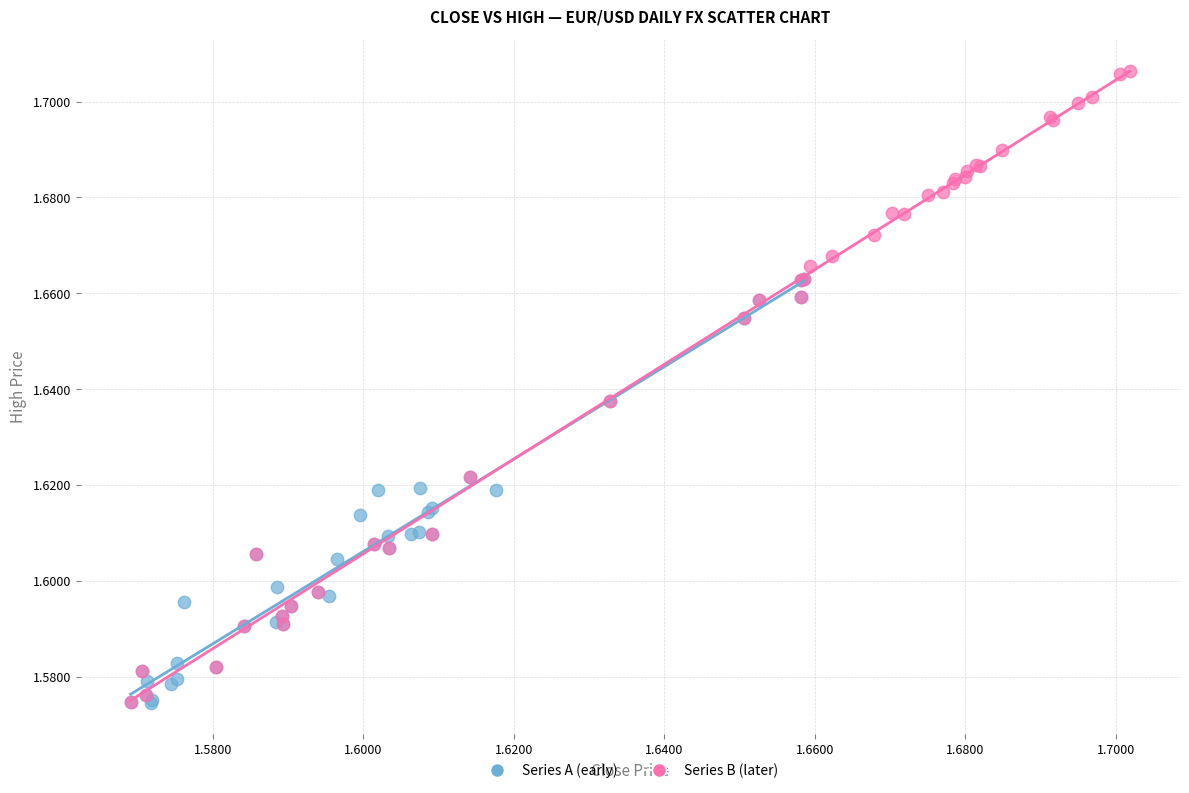

Which series has the largest Y range (max minus min)?

Series B (later)